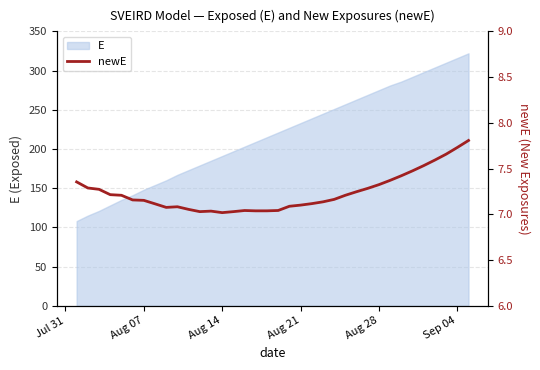

Count the number of categories in the chart.

36